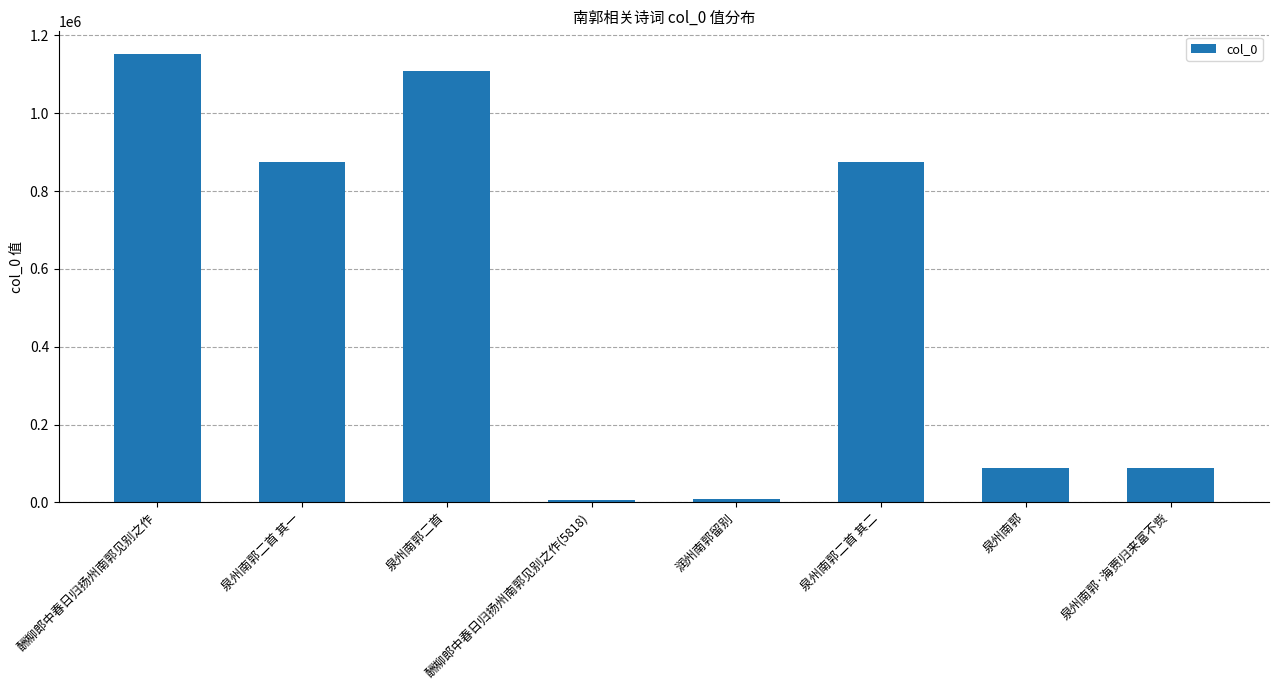

The value at 酬柳郎中春日归扬州南郭见别之作(5818) is 5818. True or false?

True